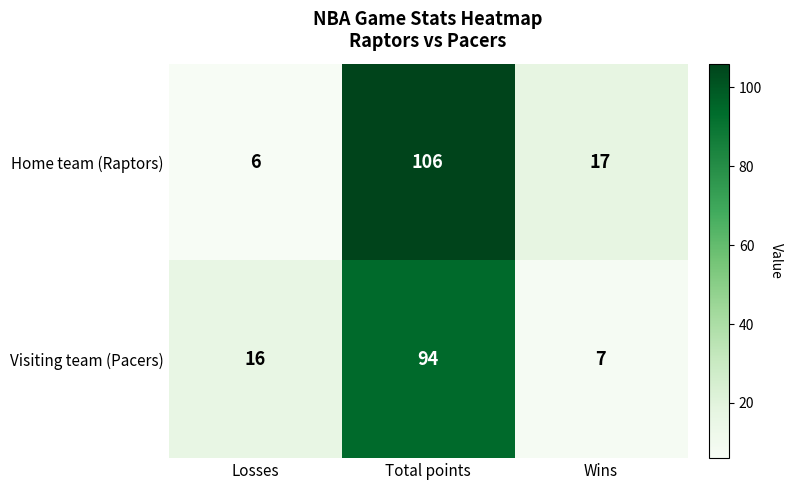

Where is Home team (Raptors) nearest to the value 56?

Wins